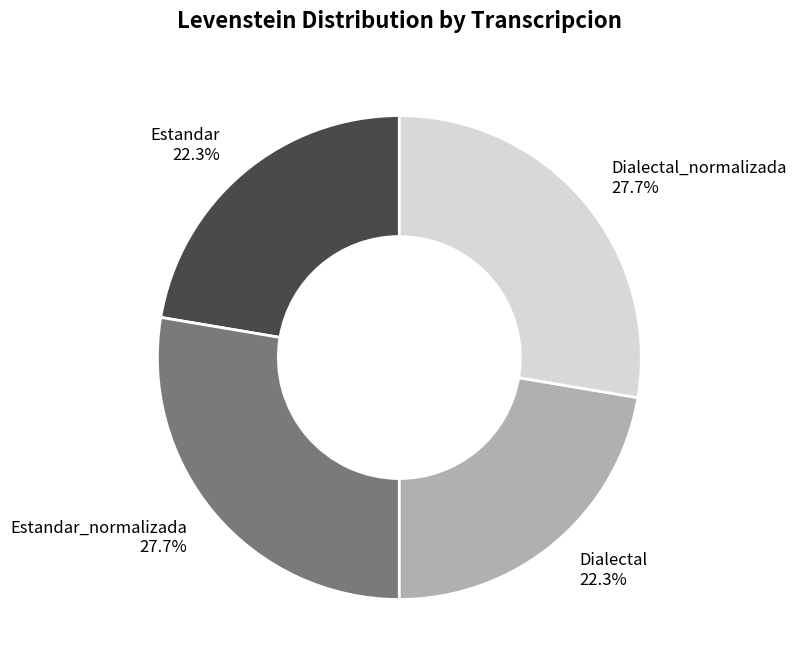

How many segments does this pie chart have?

4